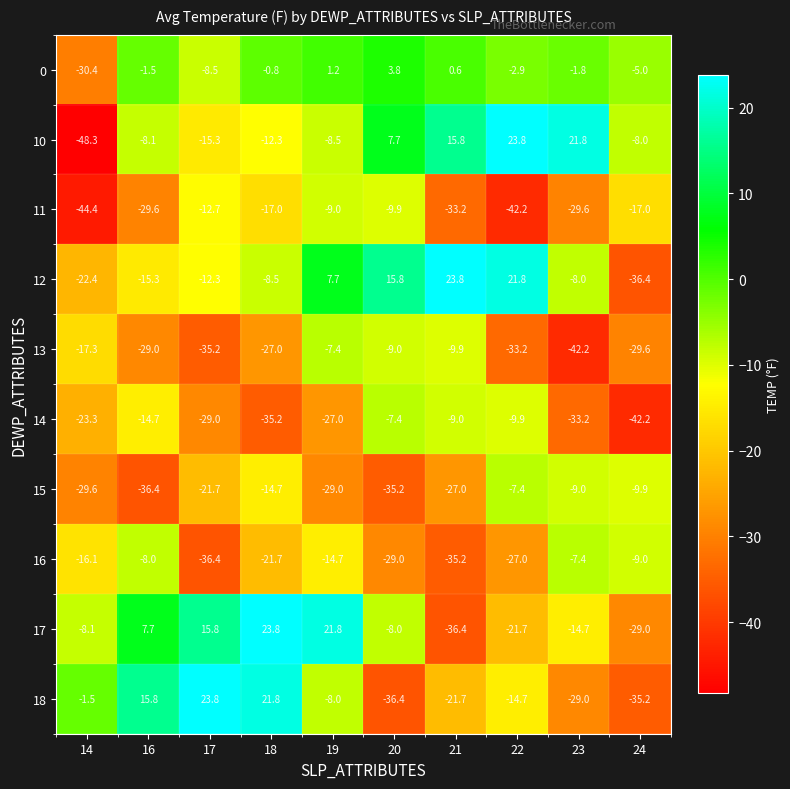

How many categories are shown in the chart?

10